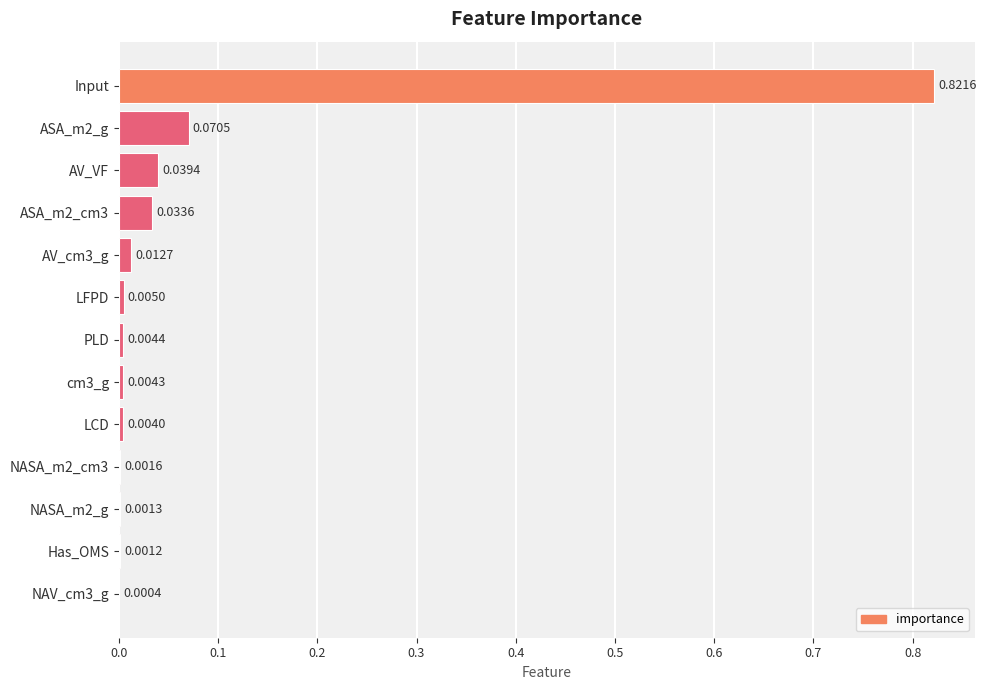

At which category does the chart reach its peak across all series?

Input